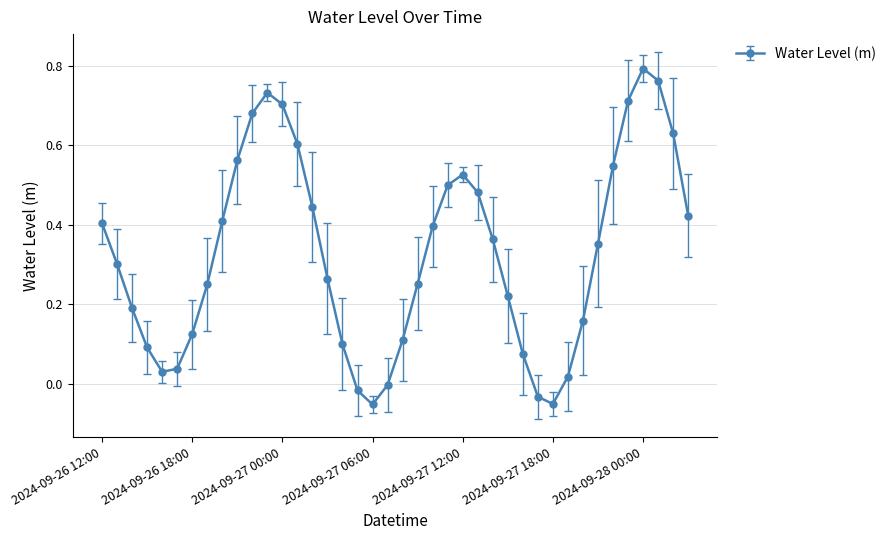

How many interior local valleys (lower than both neighbors) does the data have?

3